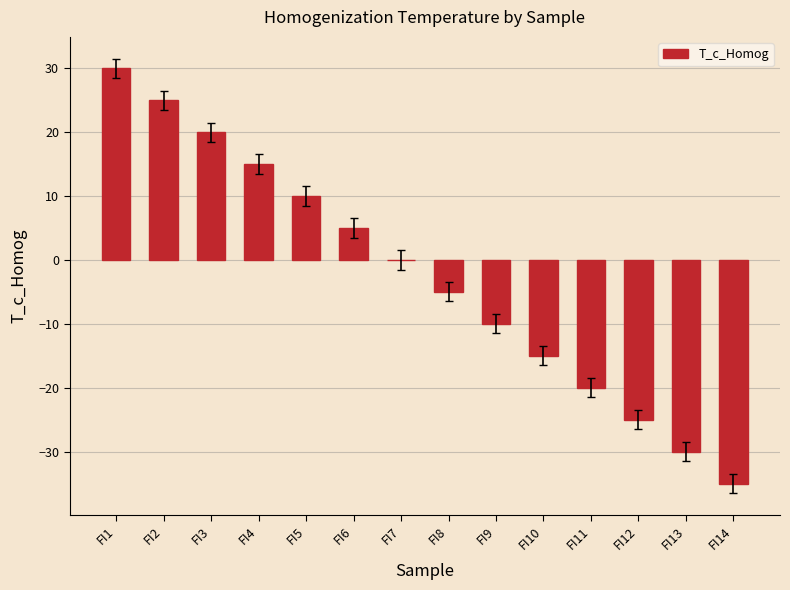

Between FI14 and FI4, which is larger?

FI4